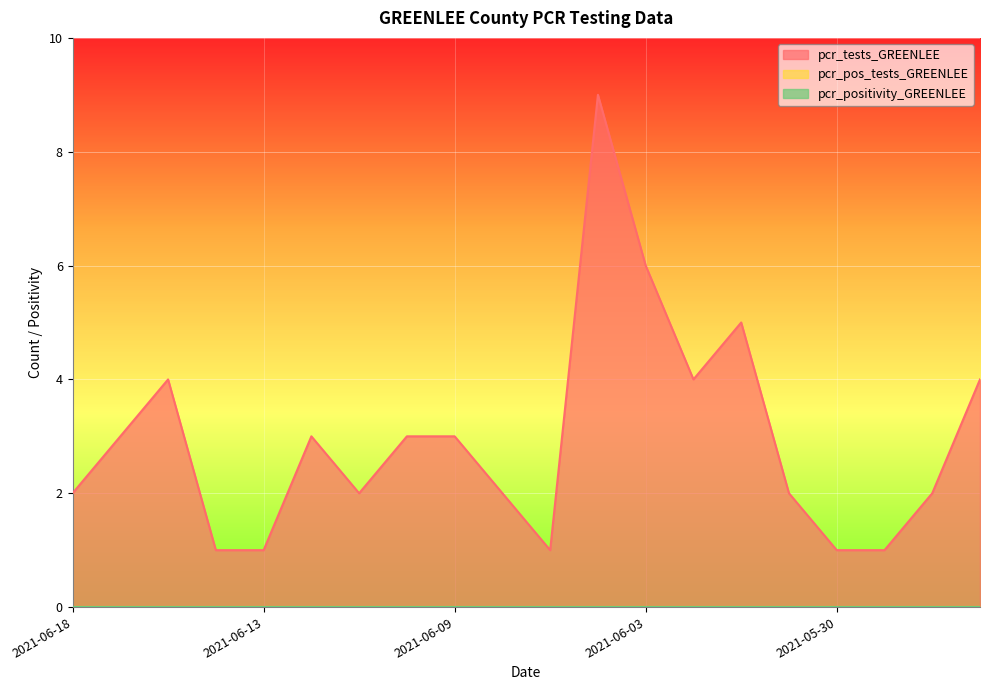

Reading right to left, extract all data points from this chart.

pcr_tests_GREENLEE: 2021-05-27=4	2021-05-28=2	2021-05-29=1	2021-05-30=1	2021-05-31=2	2021-06-01=5	2021-06-02=4	2021-06-03=6	2021-06-05=9	2021-06-06=1	2021-06-07=2	2021-06-09=3	2021-06-10=3	2021-06-11=2	2021-06-12=3	2021-06-13=1	2021-06-14=1	2021-06-16=4	2021-06-17=3	2021-06-18=2
pcr_pos_tests_GREENLEE: 2021-05-27=0	2021-05-28=0	2021-05-29=0	2021-05-30=0	2021-05-31=0	2021-06-01=0	2021-06-02=0	2021-06-03=0	2021-06-05=0	2021-06-06=0	2021-06-07=0	2021-06-09=0	2021-06-10=0	2021-06-11=0	2021-06-12=0	2021-06-13=0	2021-06-14=0	2021-06-16=0	2021-06-17=0	2021-06-18=0
pcr_positivity_GREENLEE: 2021-05-27=0	2021-05-28=0	2021-05-29=0	2021-05-30=0	2021-05-31=0	2021-06-01=0	2021-06-02=0	2021-06-03=0	2021-06-05=0	2021-06-06=0	2021-06-07=0	2021-06-09=0	2021-06-10=0	2021-06-11=0	2021-06-12=0	2021-06-13=0	2021-06-14=0	2021-06-16=0	2021-06-17=0	2021-06-18=0